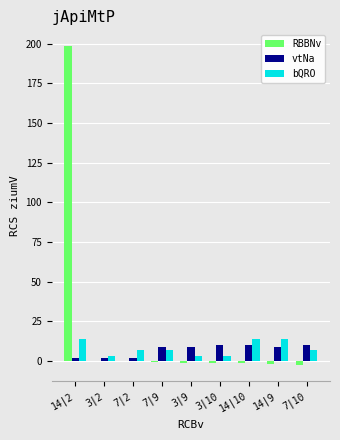

Between 14|2 and 7|2, which series saw the biggest shift?

RBBNv